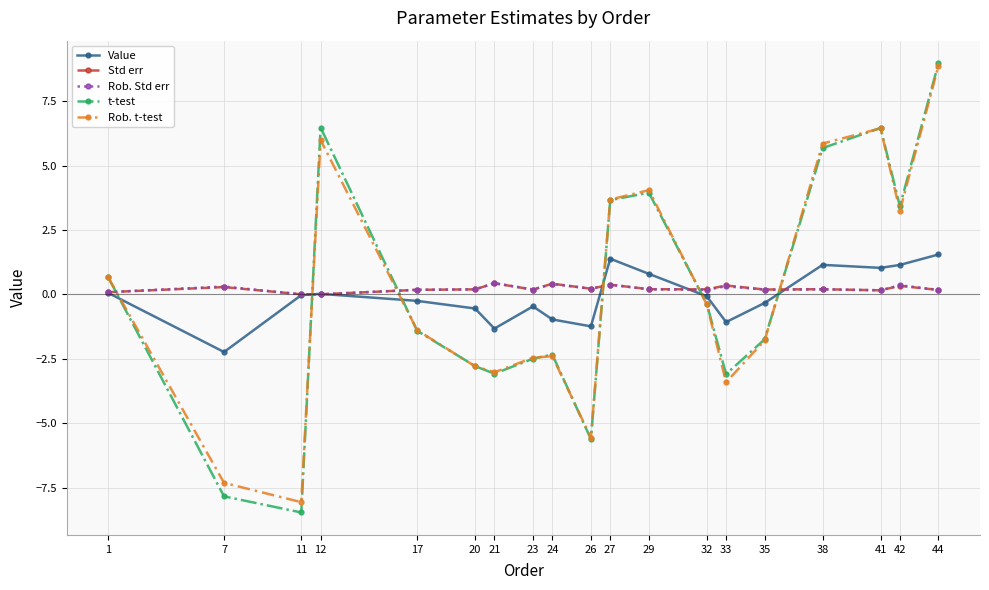

What is the difference between the maximum and second lowest values in the Rob. Std err series?

0.4